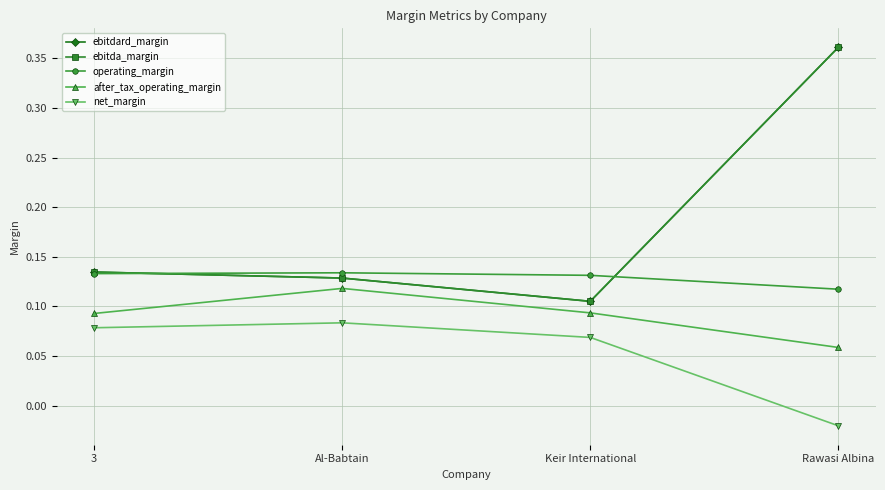

Is it true that ebitda_margin equals 0.1 at Al-Babtain?

True